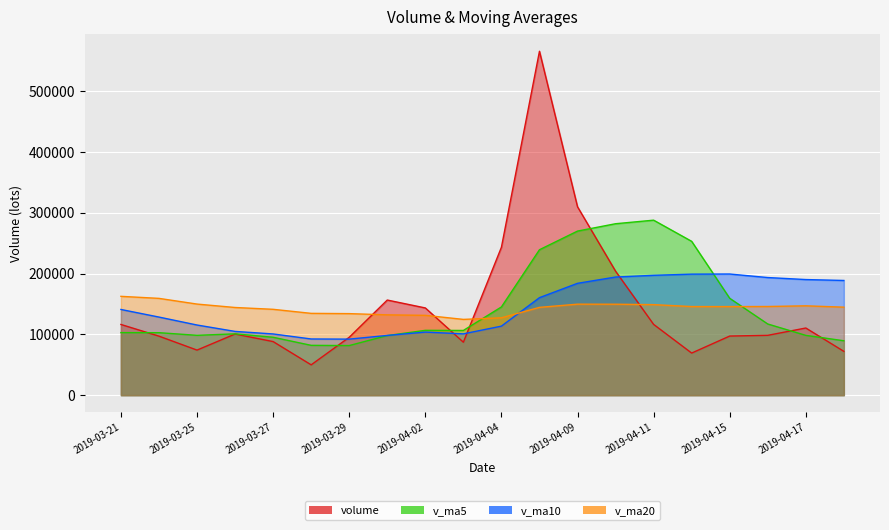

At which category does v_ma10 reach its first local valley?

2019-03-29